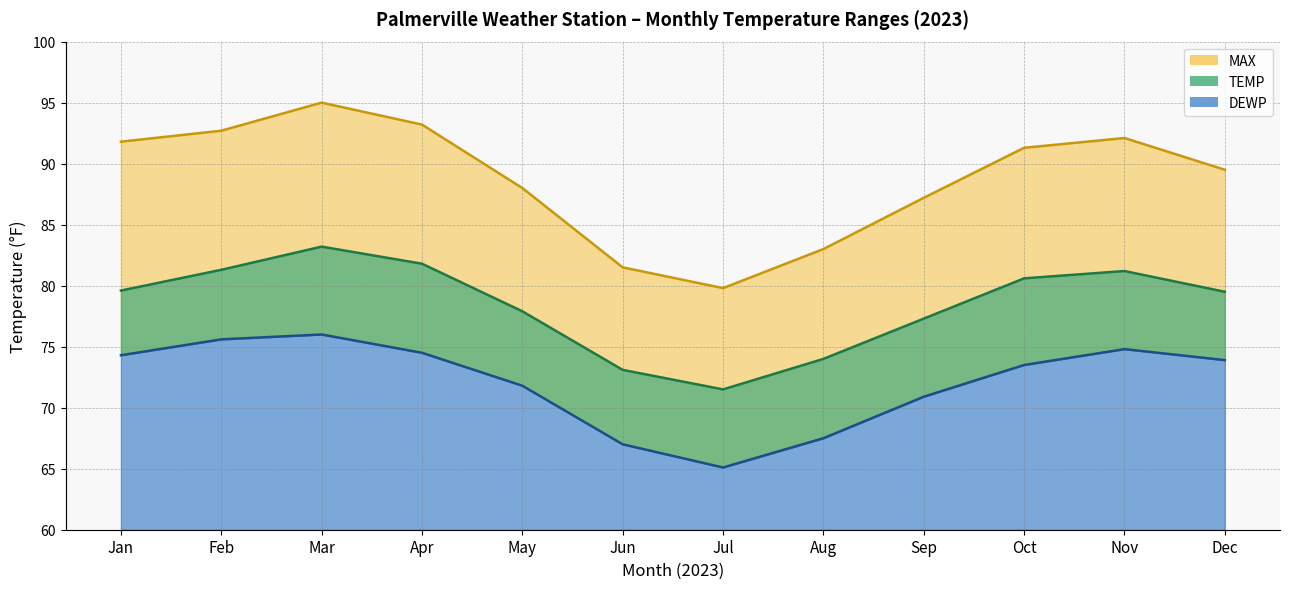

True or false: MAX and TEMP cross at least once.

False